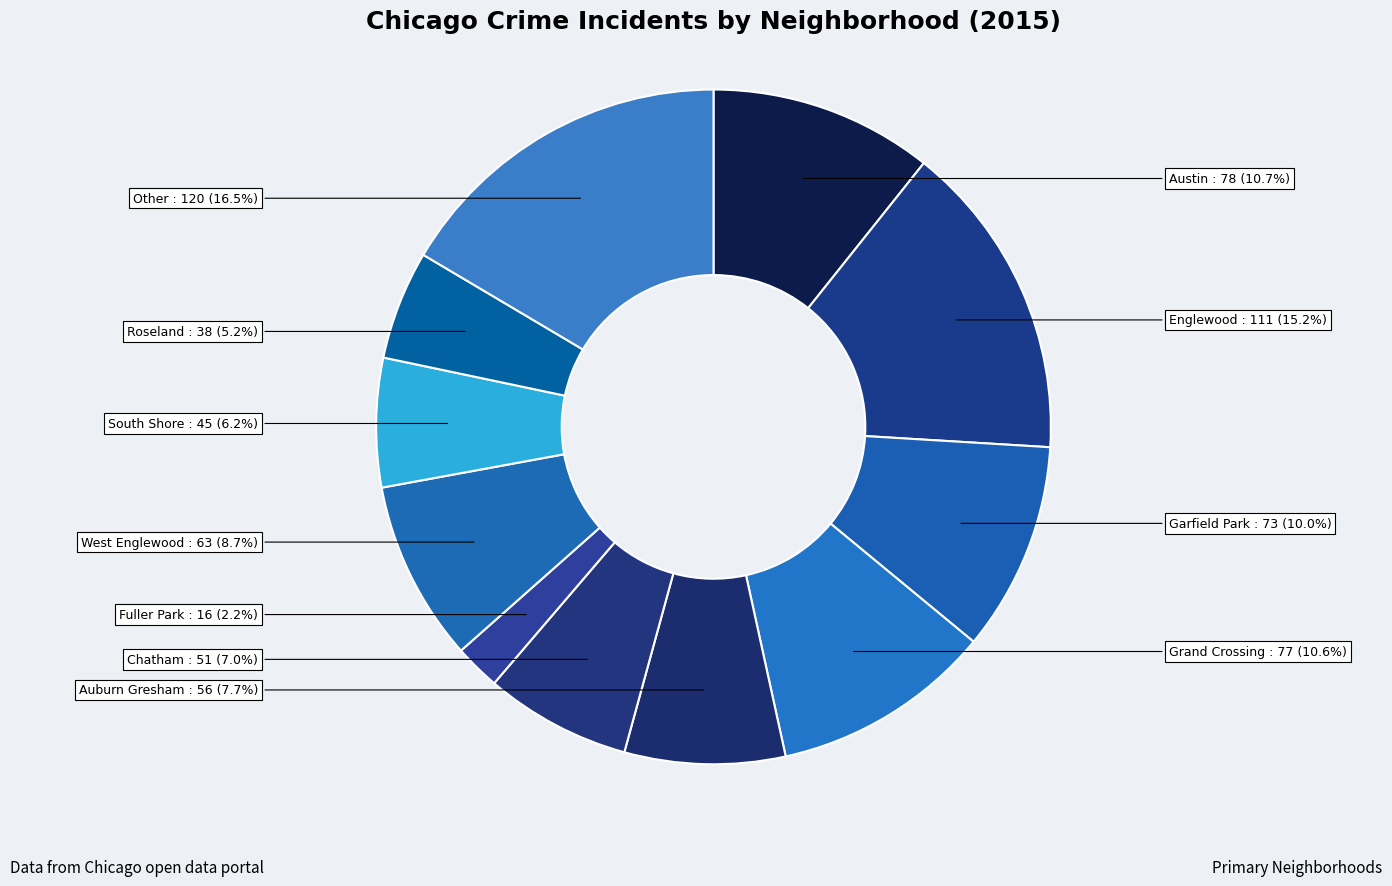

How many slices are in this pie chart?

11